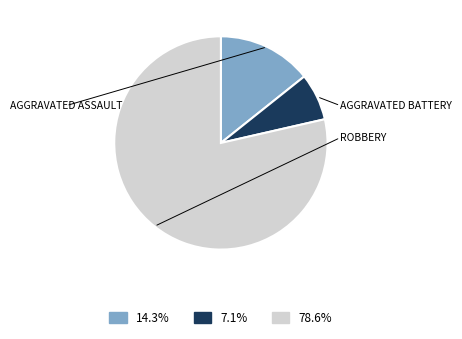

Count the number of slices in the pie.

3